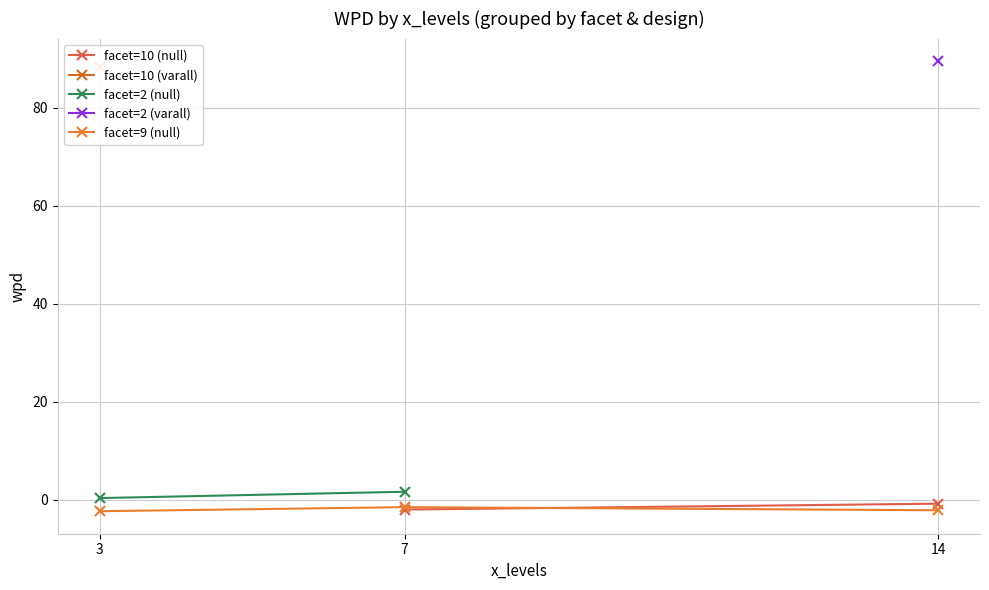

How many values in the facet=9 (null) series are below -2?

2